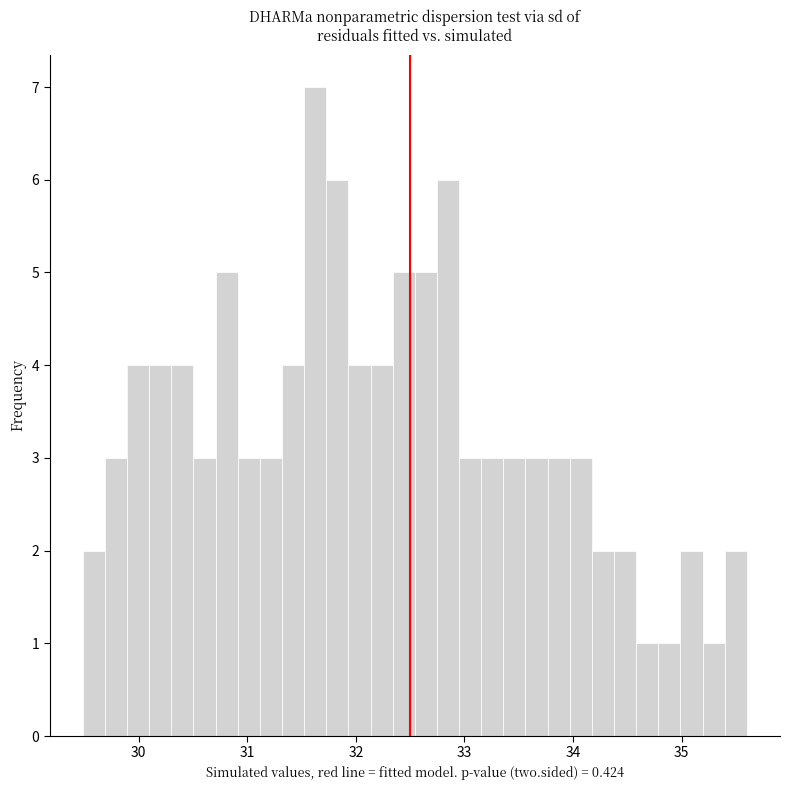

Read against the x-axis, roughly where is the centre of the tallest bar?

31.6